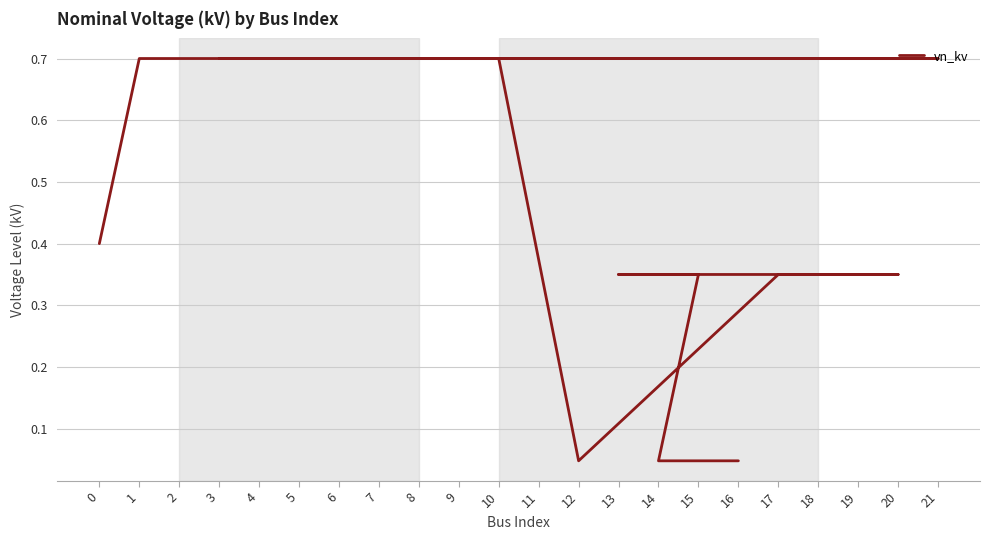

Reading left to right, extract all data points from this chart.

0=0.4	1=0.7	2=0.7	4=0.7	6=0.7	8=0.7	11=0.7	19=0.7	21=0.7	3=0.7	5=0.7	7=0.7	9=0.7	10=0.7	12=0.0	17=0.3	18=0.3	20=0.3	13=0.3	15=0.3	14=0.0	16=0.0